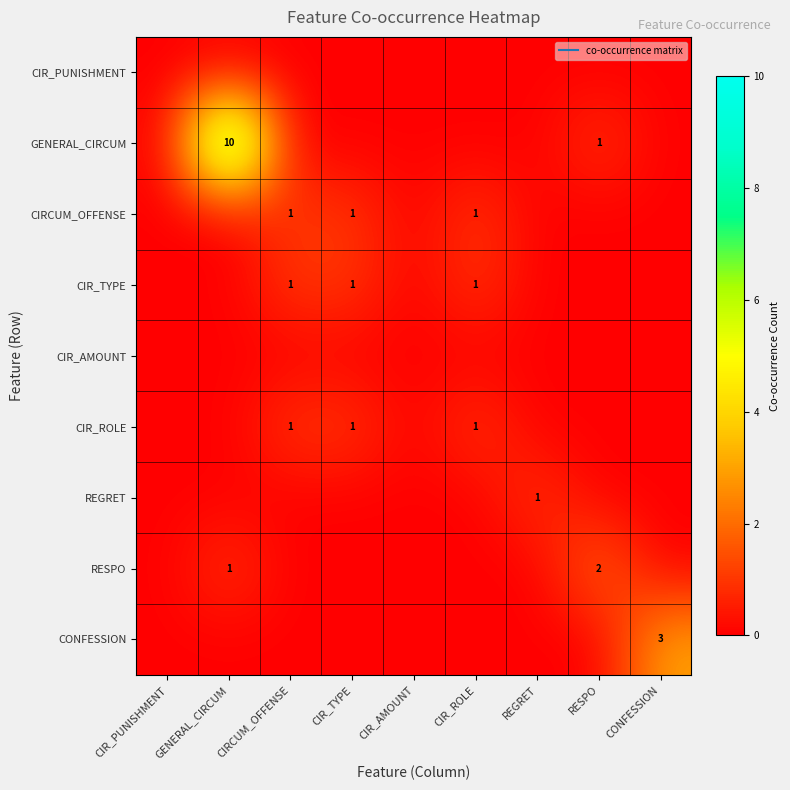

What is the greatest value displayed?

10